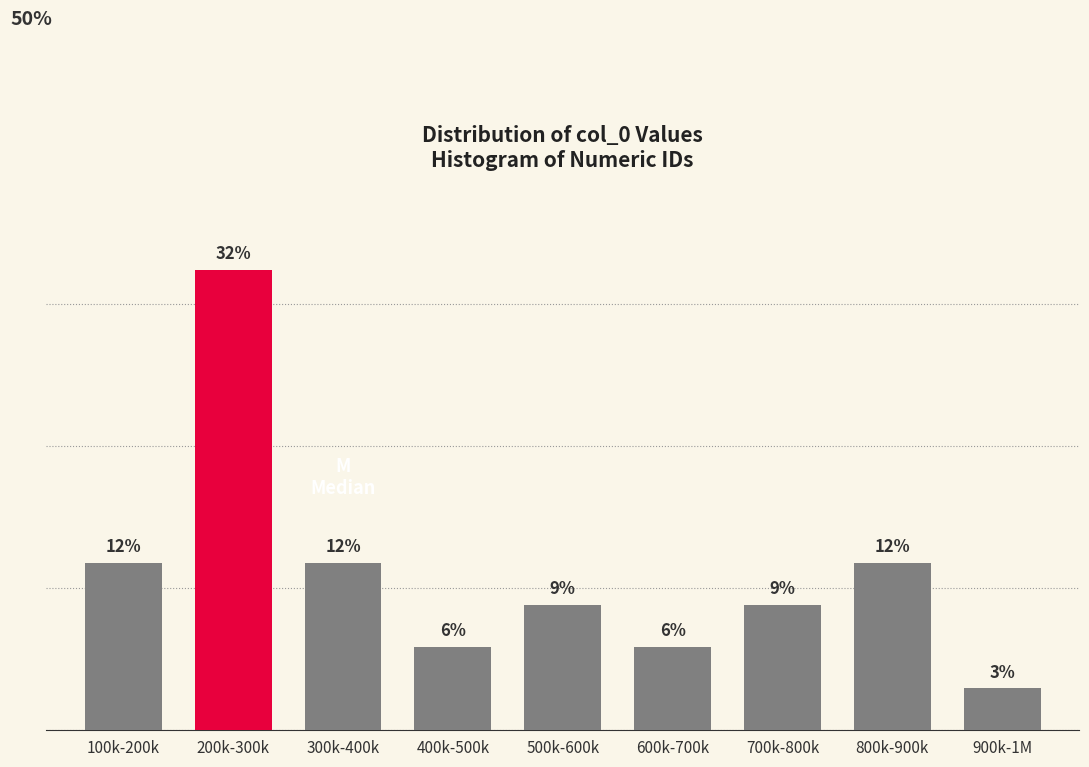

Does the chart contain any negative values?

No